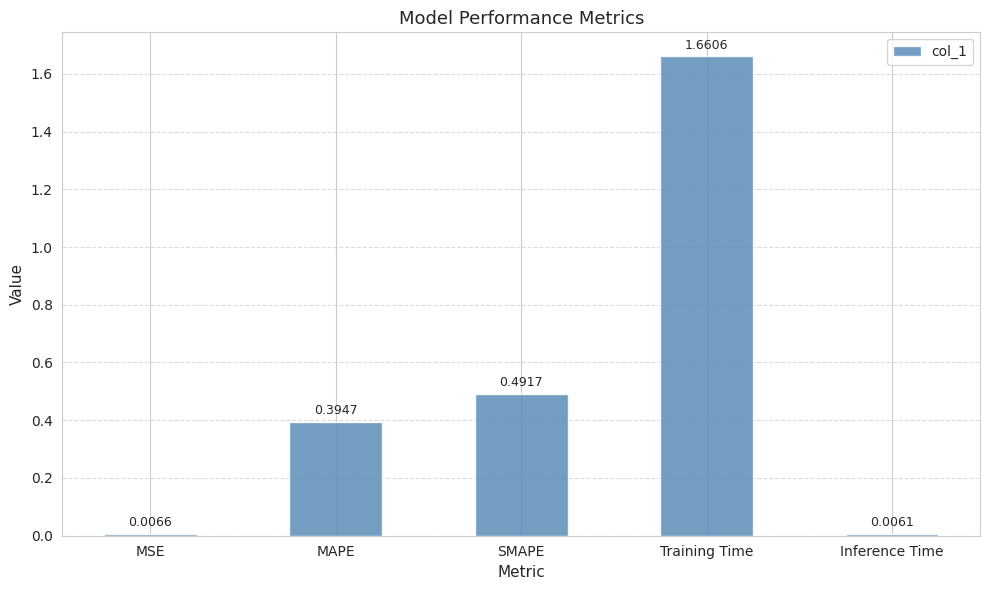

Rank the categories by value from highest to lowest.

Training Time, SMAPE, MAPE, MSE, Inference Time